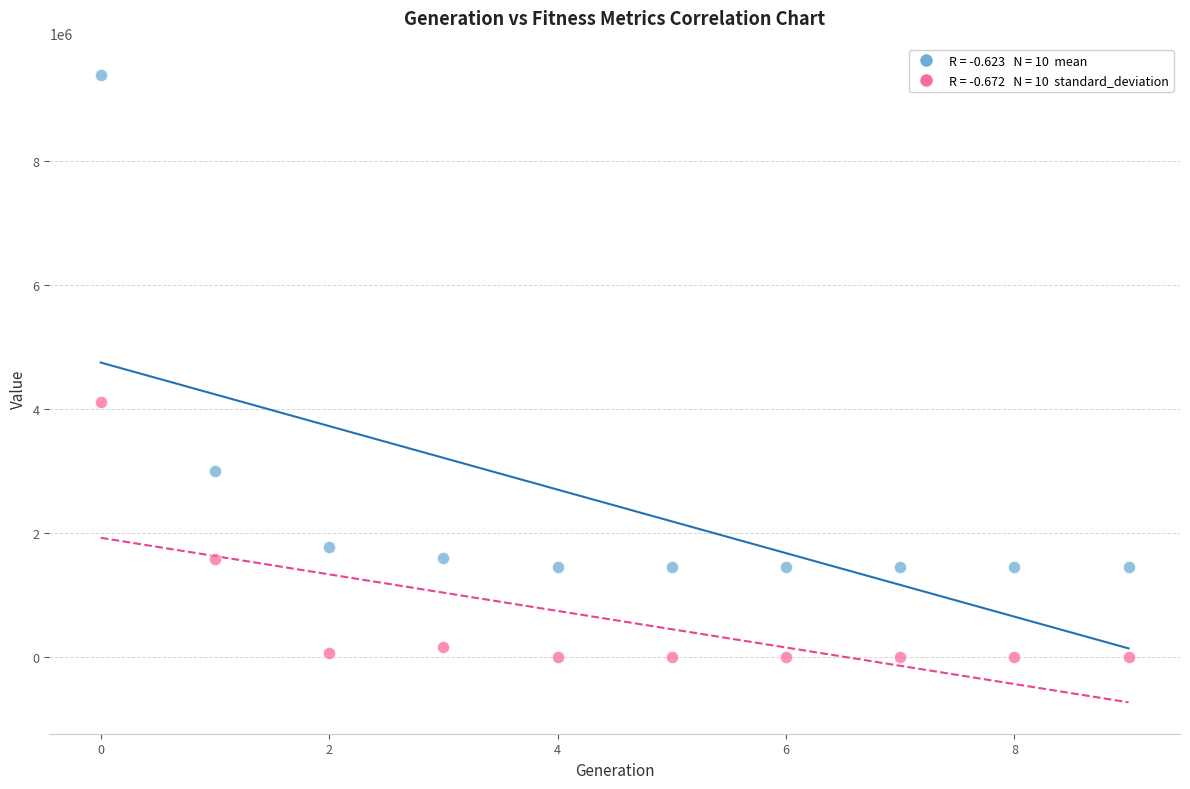

Across all series, what Y value is closest to 4699814?

4113610.0